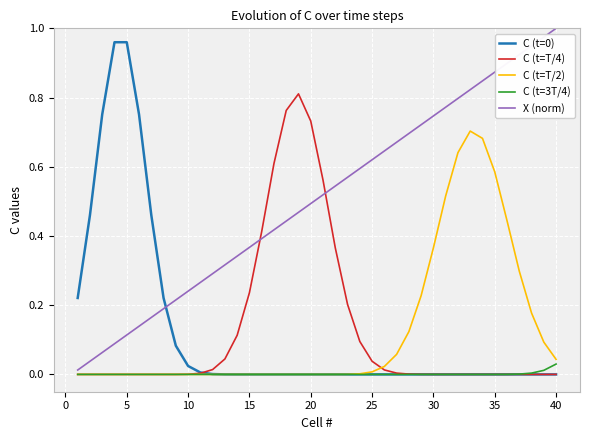

Which series has the largest total across all categories?

X (norm)